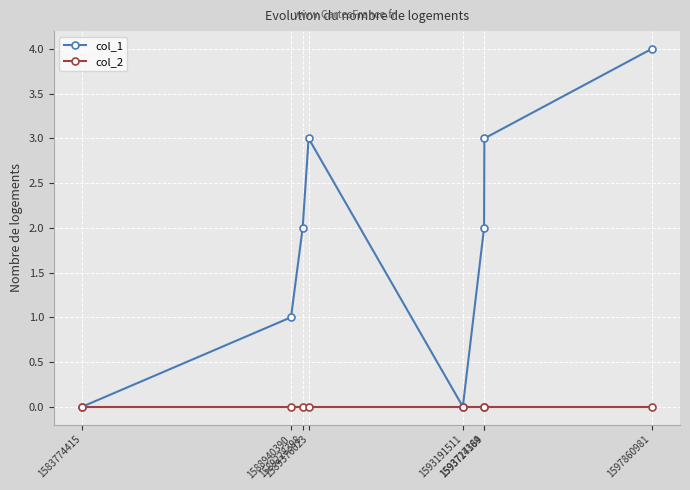

Rank the series by their average value, from highest to lowest.

col_1, col_2